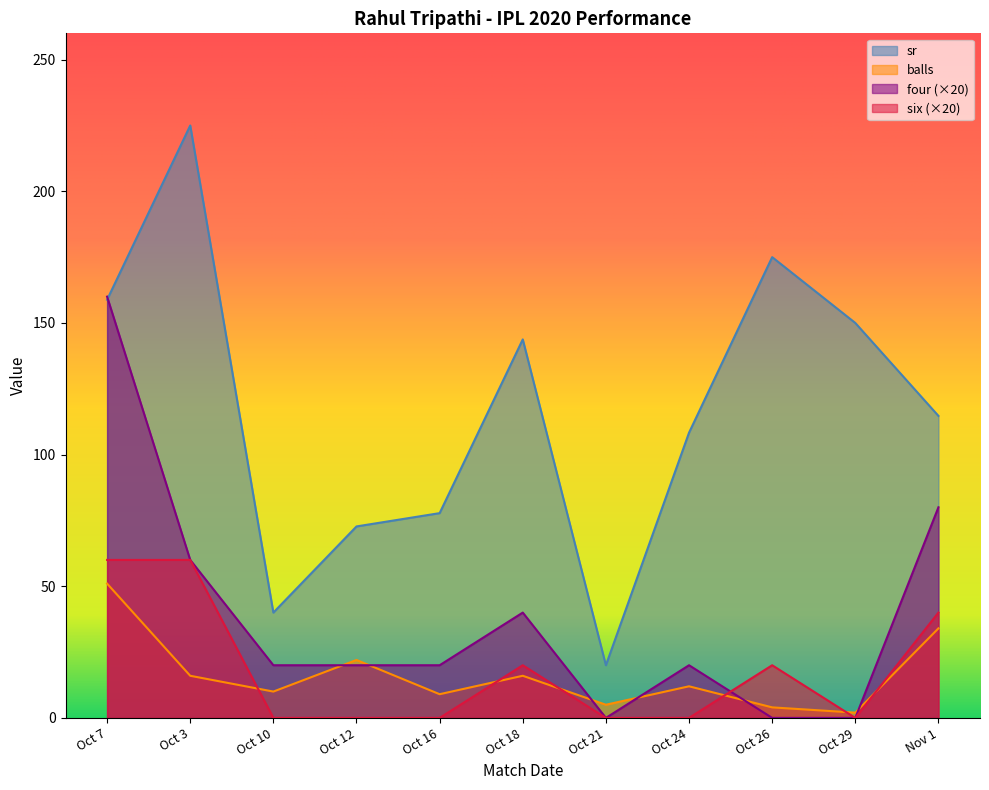

Which series has the largest total across all categories?

sr